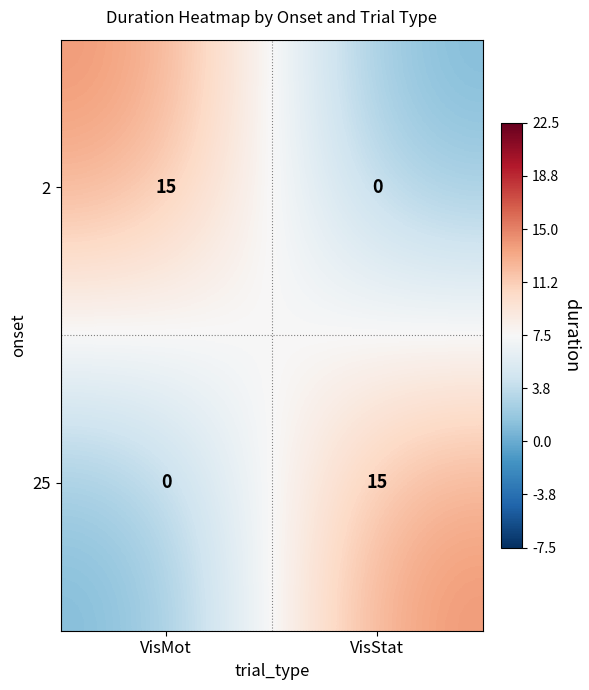

Reading left to right, transcribe all the data shown in this chart.

2: VisMot=15	VisStat=0
25: VisMot=0	VisStat=15